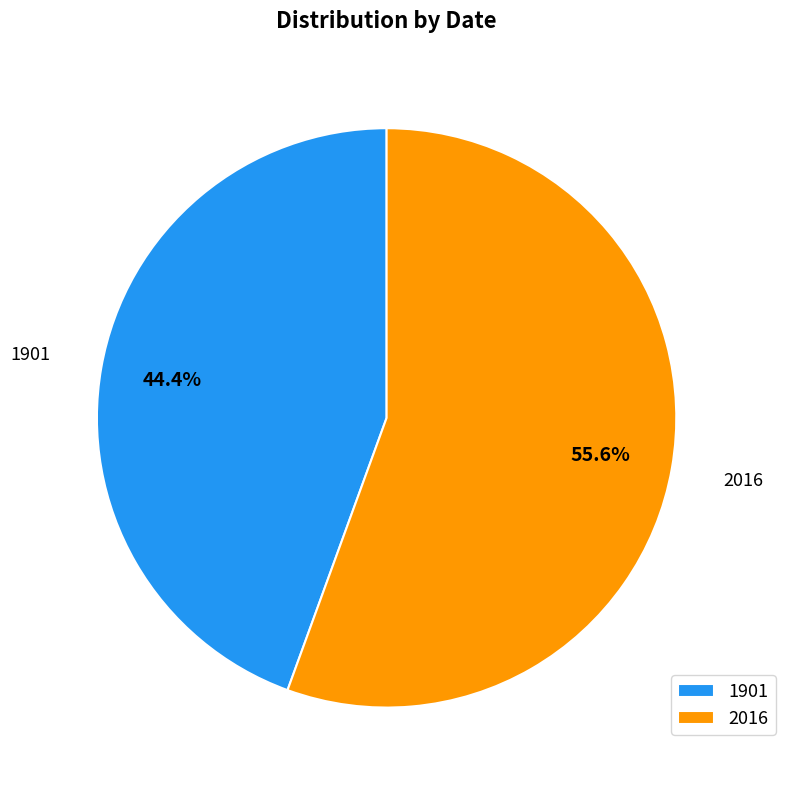

Combined, what portion of the pie is 2016 and 1901?

100.0%